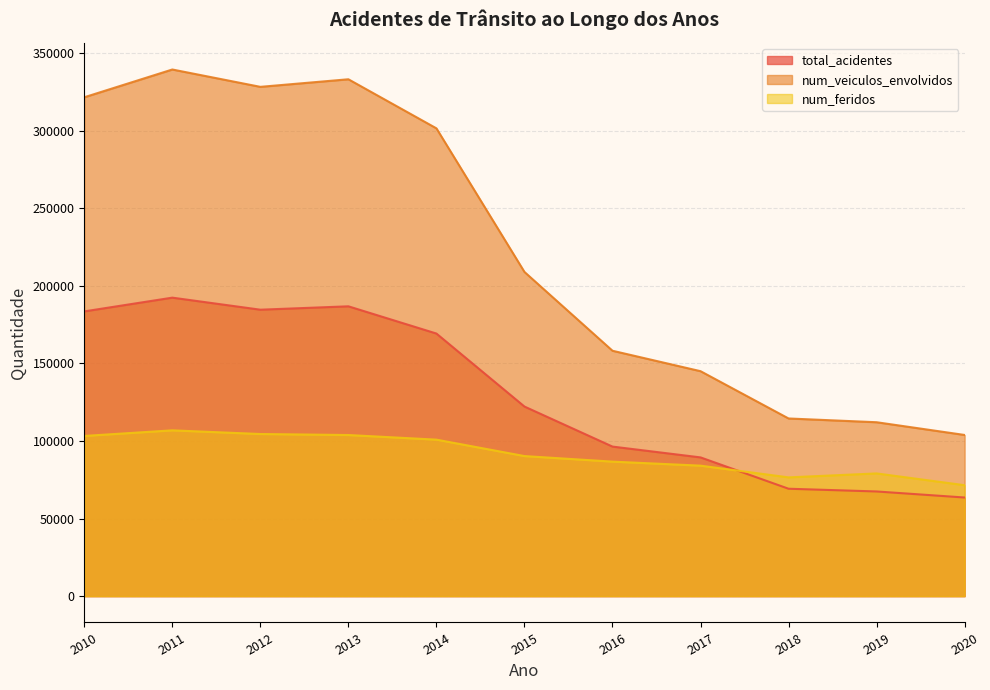

Which series has the largest total across all categories?

num_veiculos_envolvidos